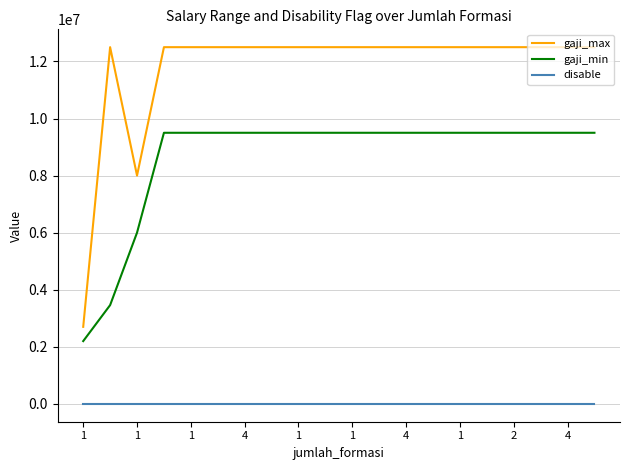

Which series has the largest total across all categories?

gaji_max